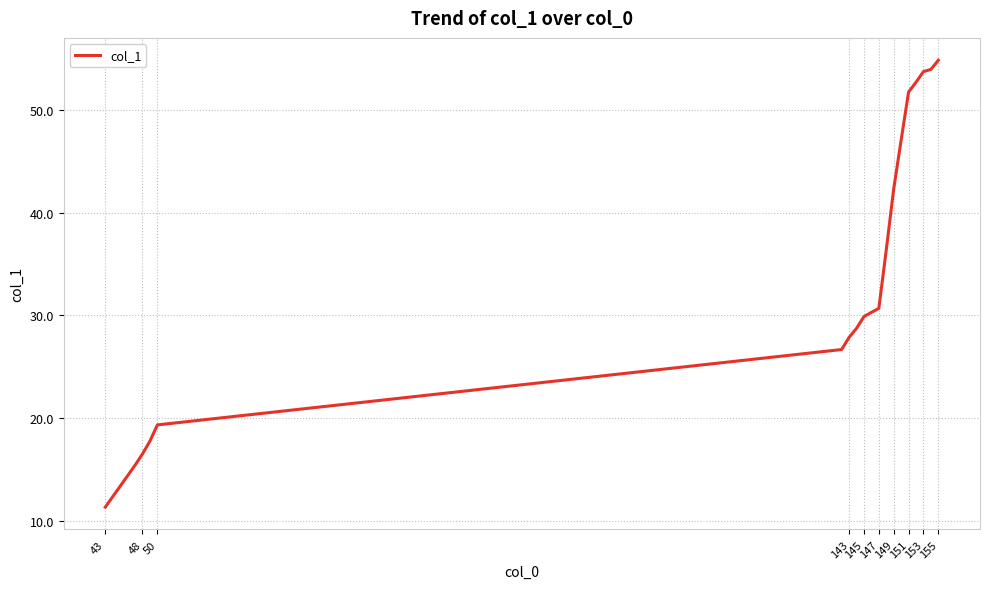

What is the greatest value displayed?

54.9